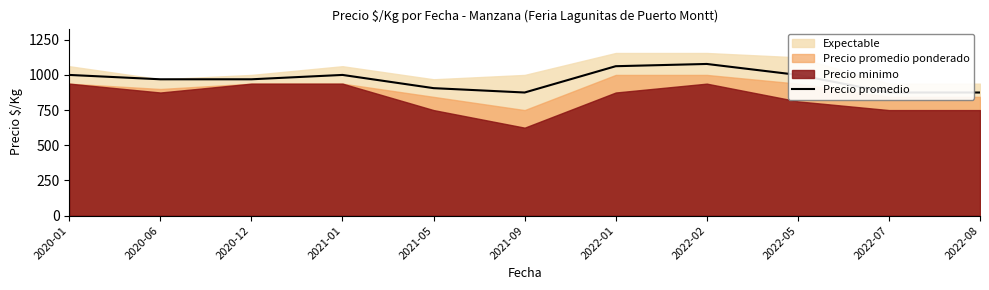

True or false: the data shows 875 at 2022-08.

True